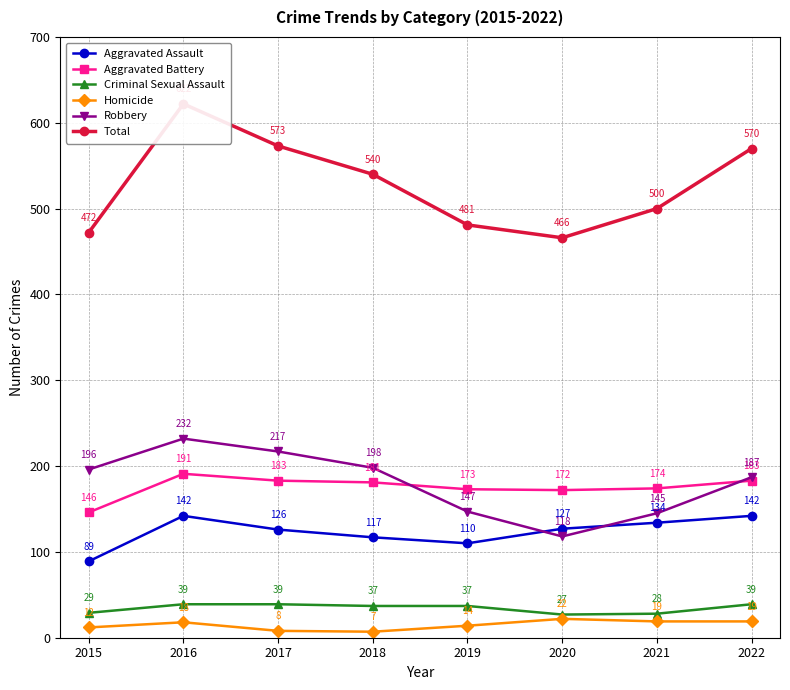

The value of Criminal Sexual Assault at 2018 is 54. True or false?

False